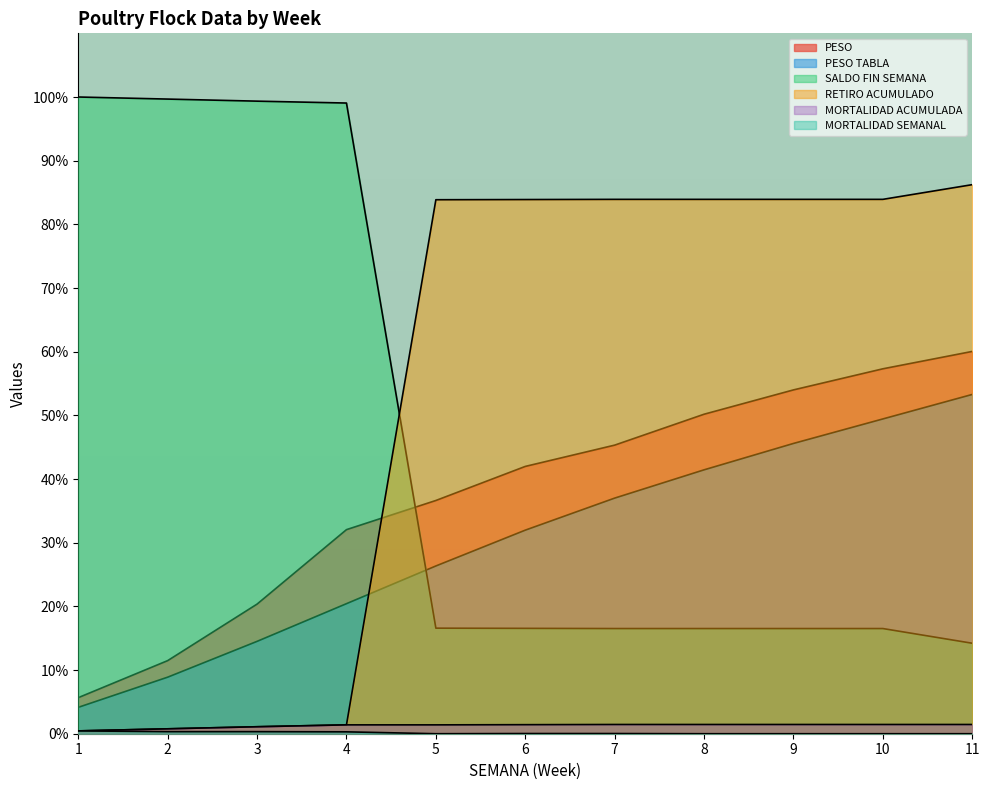

At which label does MORTALIDAD ACUMULADA reach its peak?

7